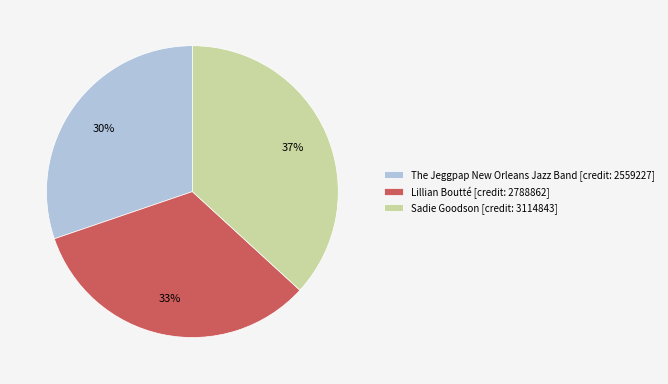

Which category has the smallest portion of the pie?

The Jeggpap New Orleans Jazz Band [credit: 2559227]